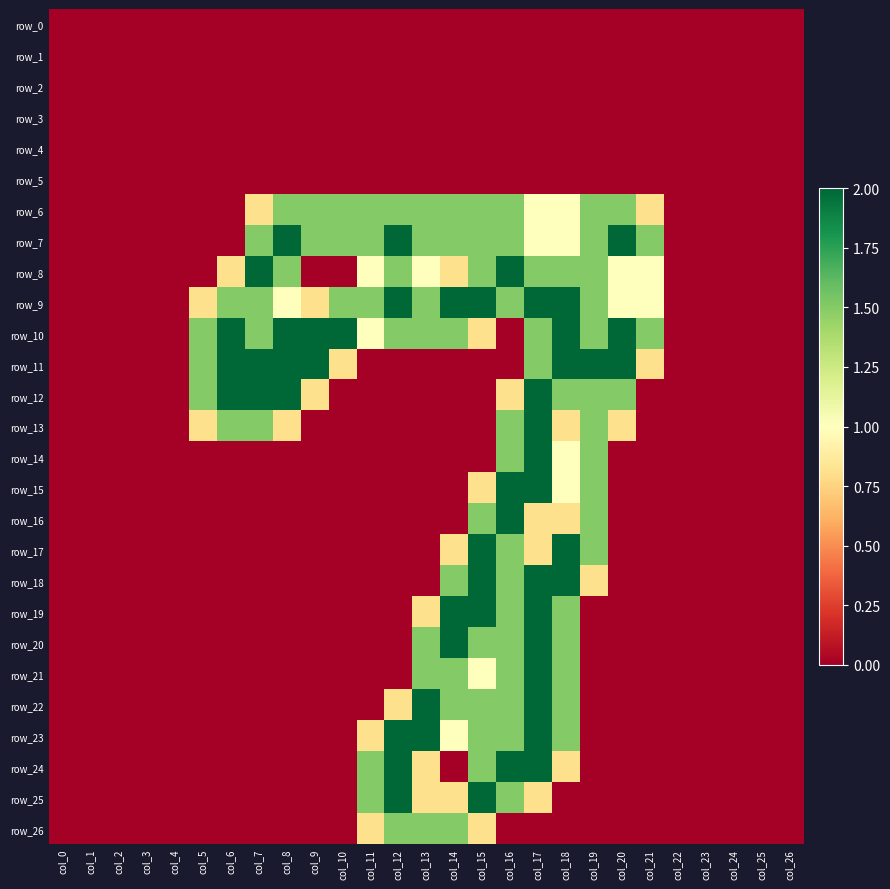

The row_16 series shows 1.4 at col_10. True or false?

False